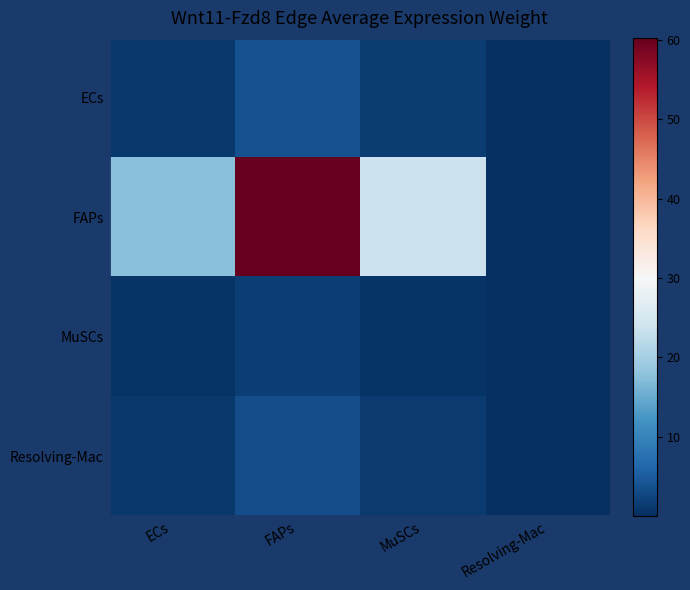

What is the spread (max minus min) of values at Resolving-Mac?

0.1